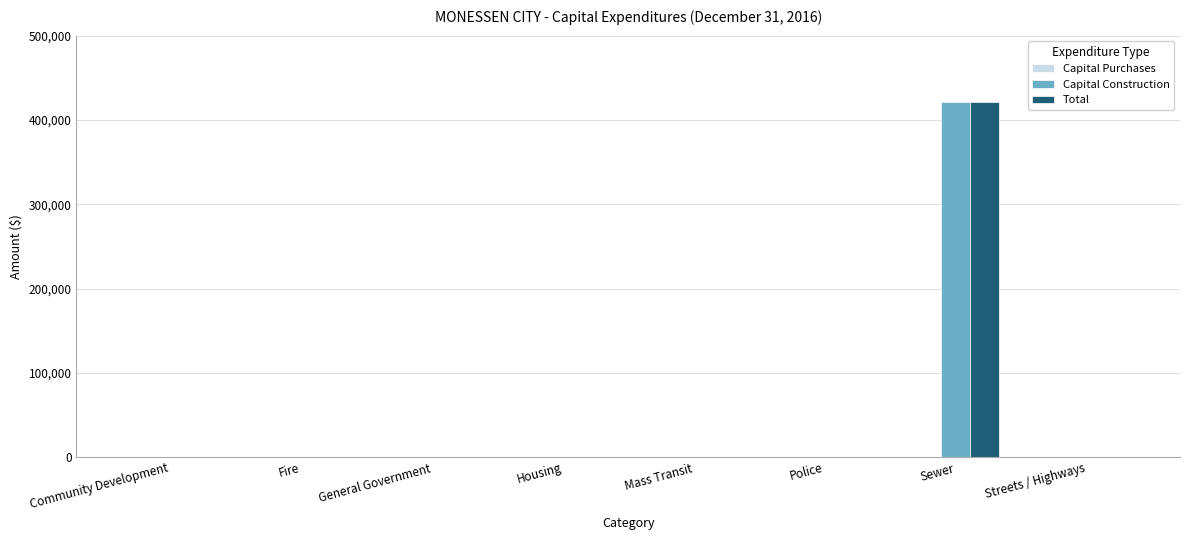

What is the difference between the Total values at Housing and Sewer?

421457